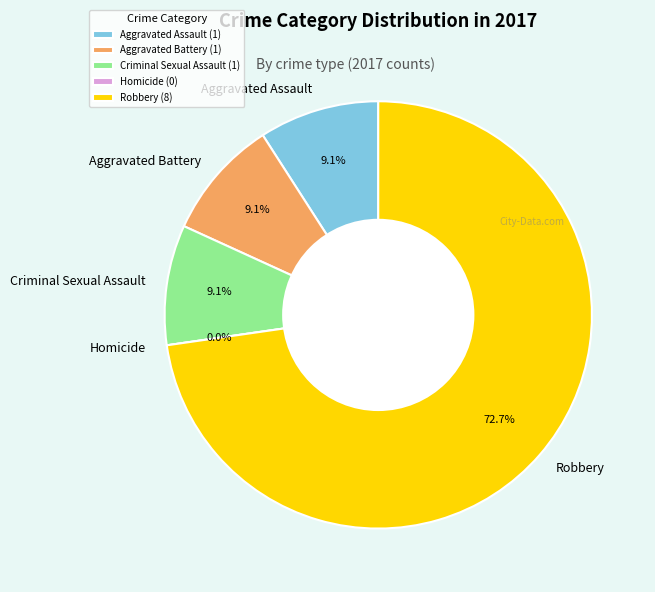

To the nearest percent, what is the difference between the Robbery and Criminal Sexual Assault slice percentages?

64%